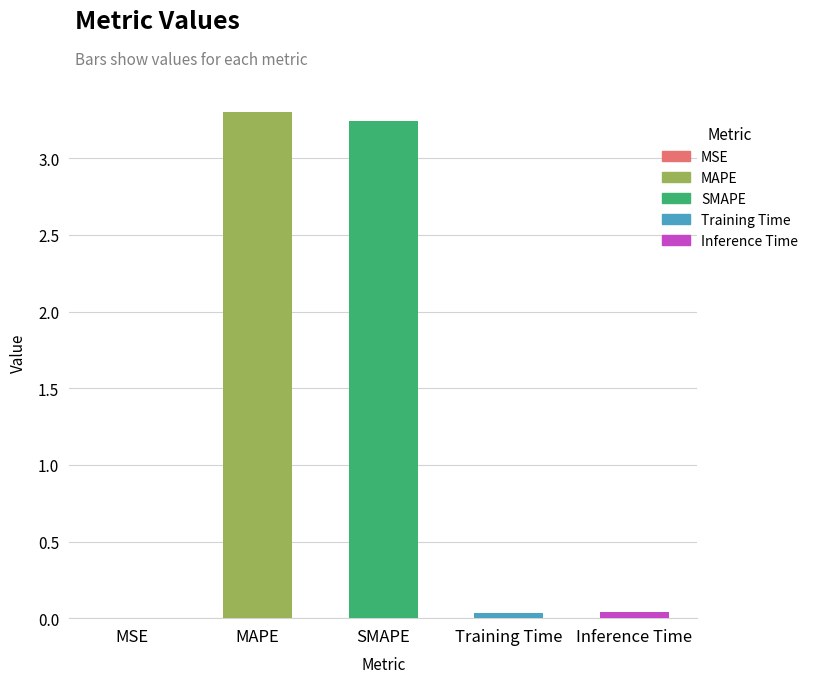

Between MAPE and Training Time, which is larger?

MAPE